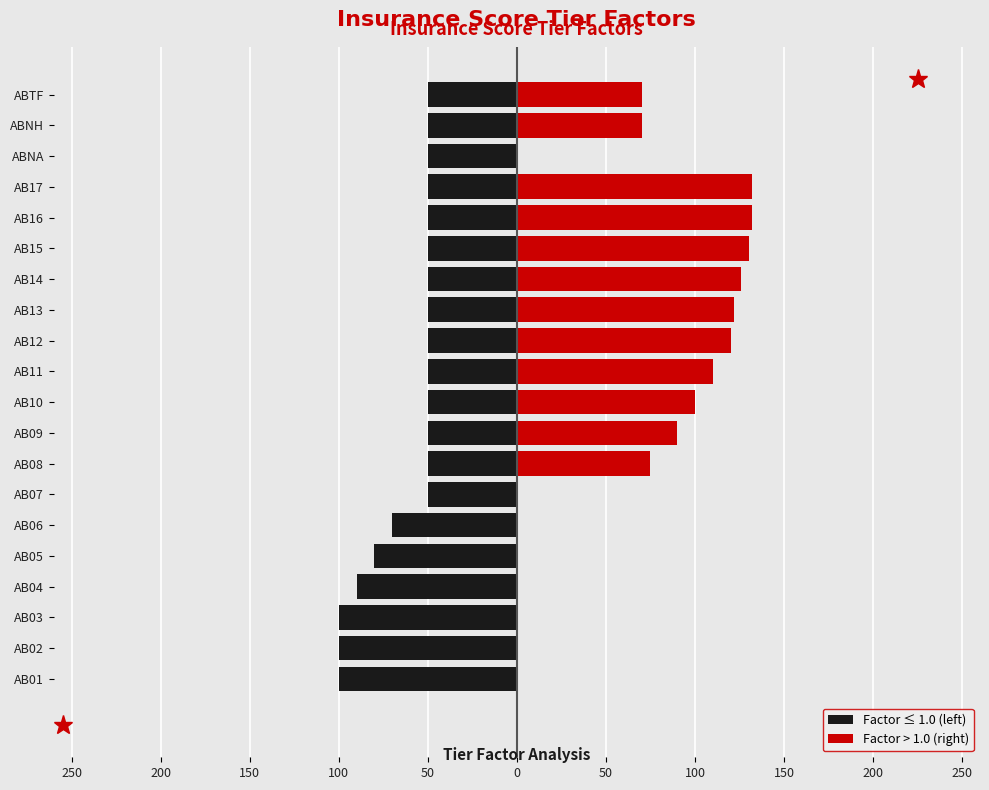

What is the average value of the Factor ≤ 1.0 (left) series?

-62.0